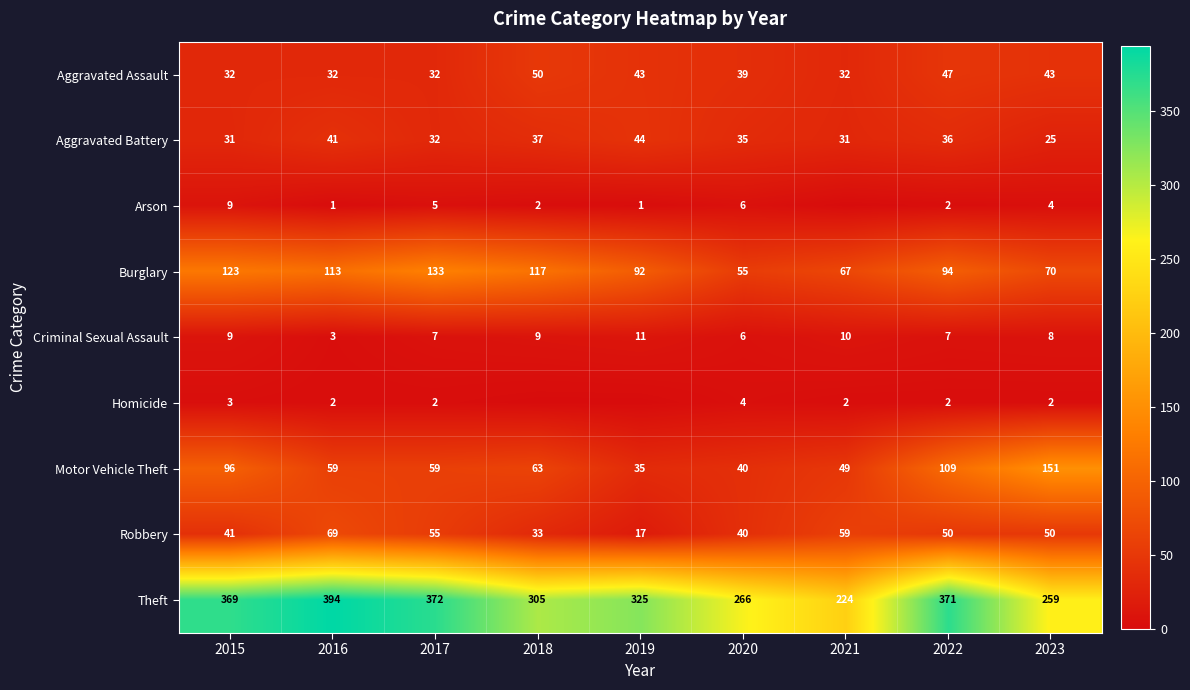

How many values in the Motor Vehicle Theft series exceed 59?

4